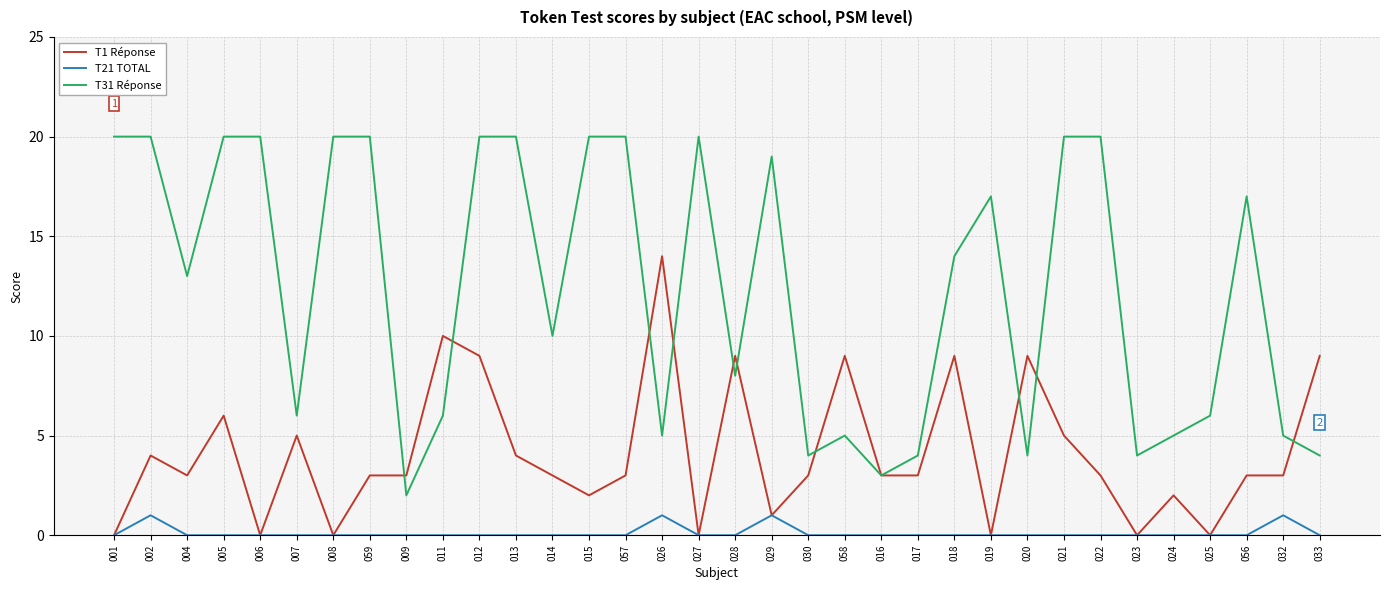

Between which two adjacent categories do T1 Réponse and T31 Réponse first intersect?

059 and 009